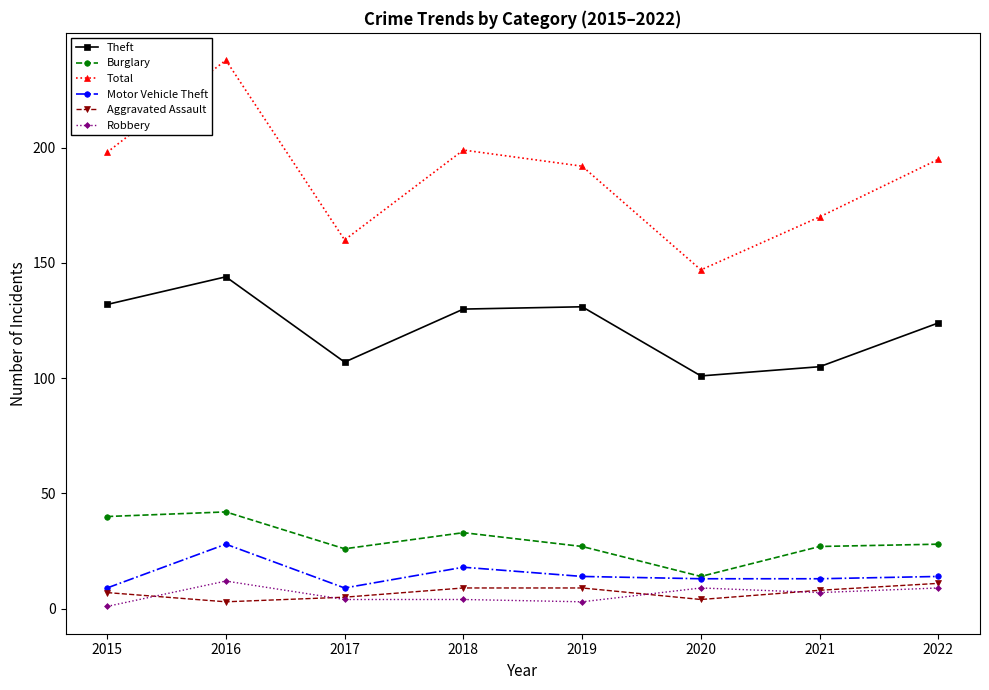

What is the difference between the maximum and minimum values in the Aggravated Assault series?

8